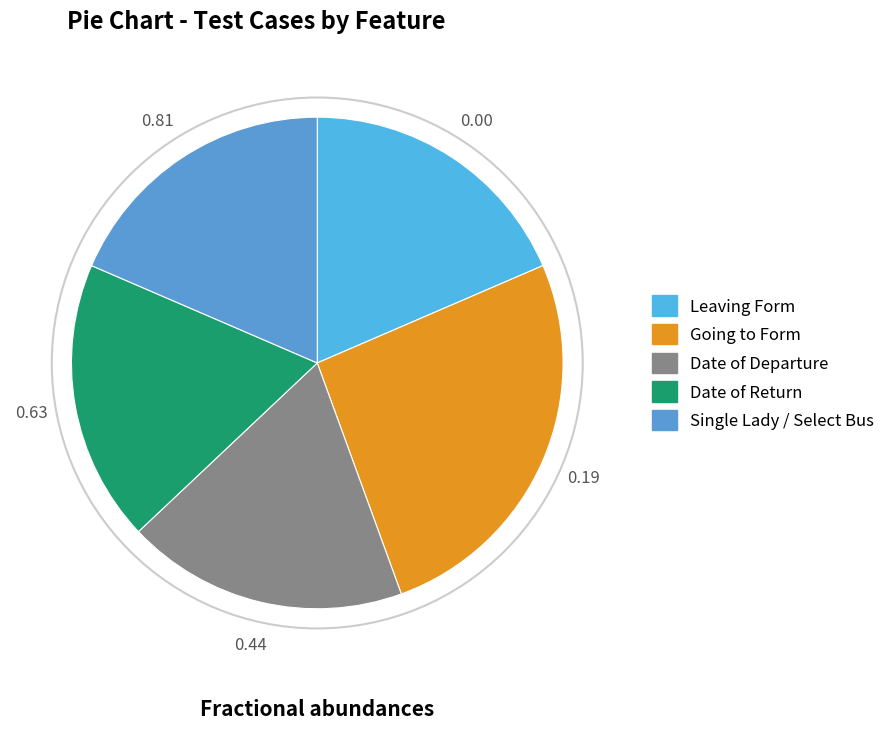

Rank the categories by value from highest to lowest.

Going to Form, Leaving Form, Date of Departure, Date of Return, Single Lady / Select Bus